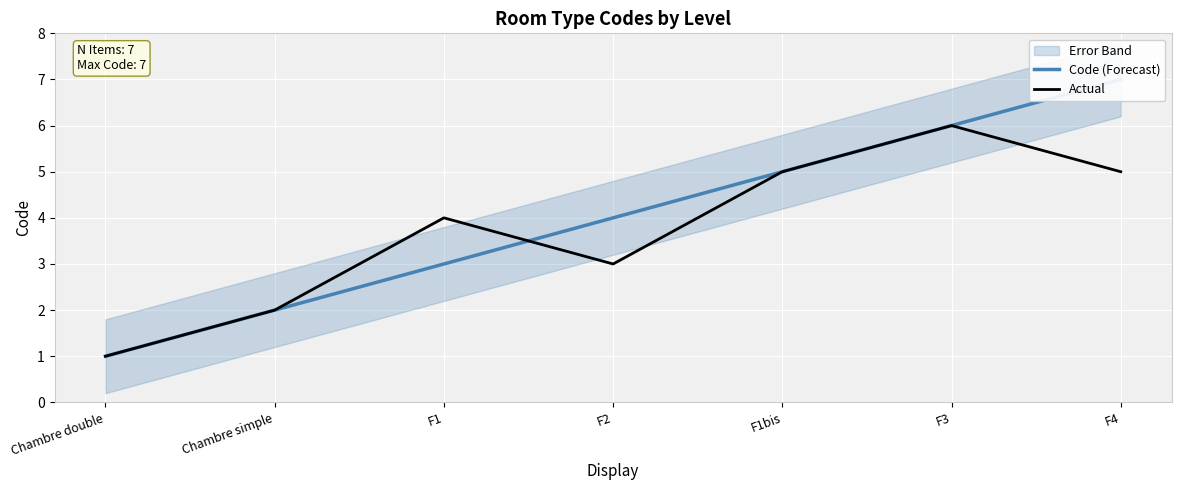

Reading right to left, transcribe all the data shown in this chart.

Code (Forecast): F4=7	F3=6	F1bis=5	F2=4	F1=3	Chambre simple=2	Chambre double=1
Actual: F4=5	F3=6	F1bis=5	F2=3	F1=4	Chambre simple=2	Chambre double=1